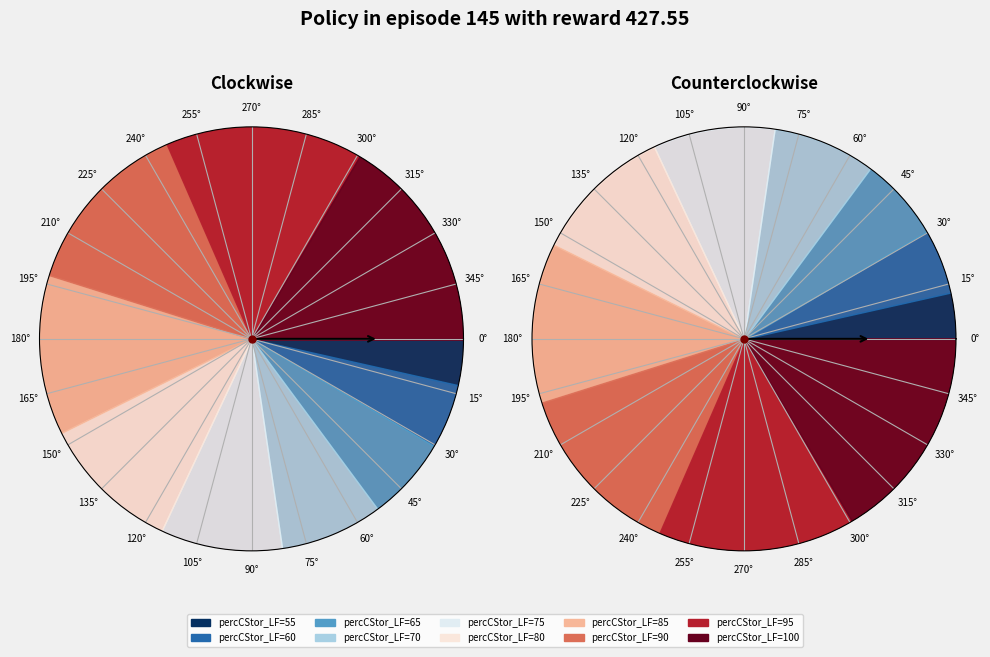

To the nearest percent, what percentage of the pie is 55?

4%